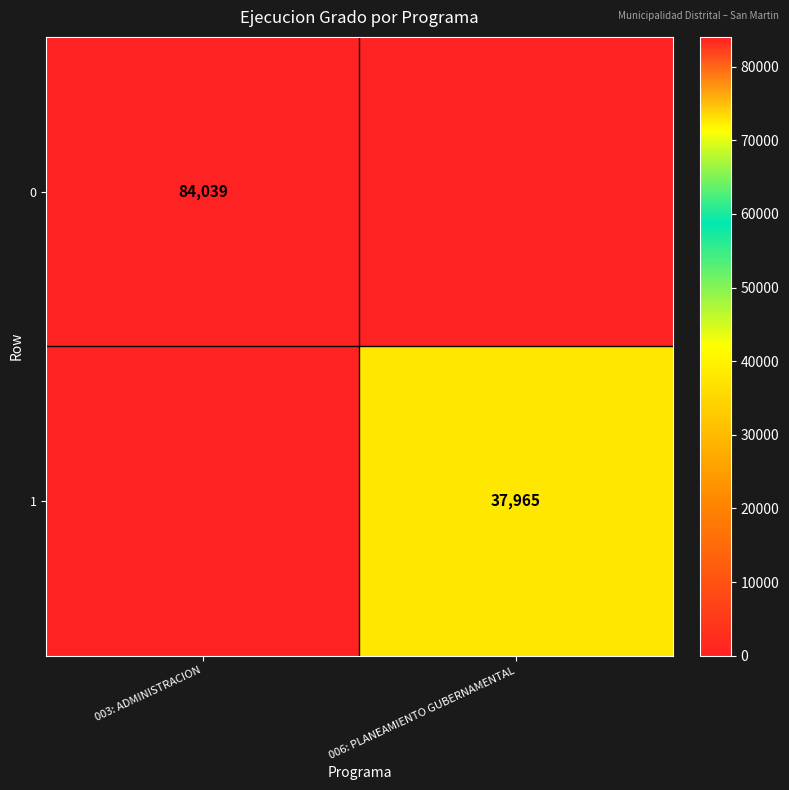

True or false: 1 has a value of 15675 at 006: PLANEAMIENTO GUBERNAMENTAL.

False